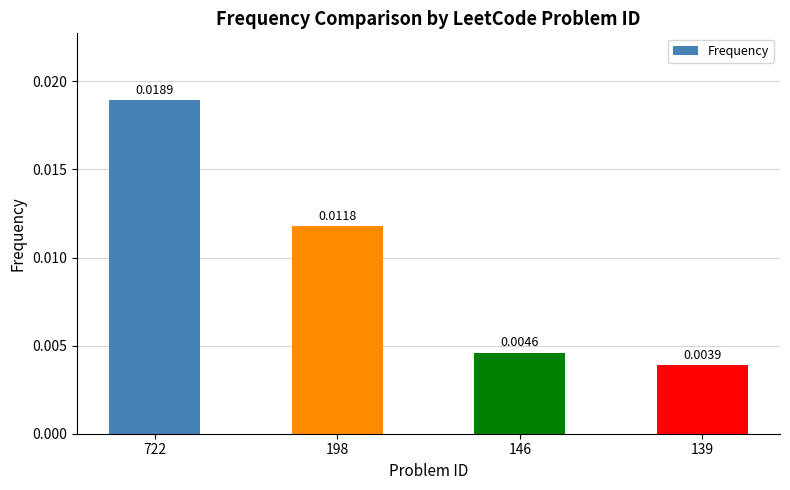

Rank the categories by value from lowest to highest.

139, 146, 198, 722